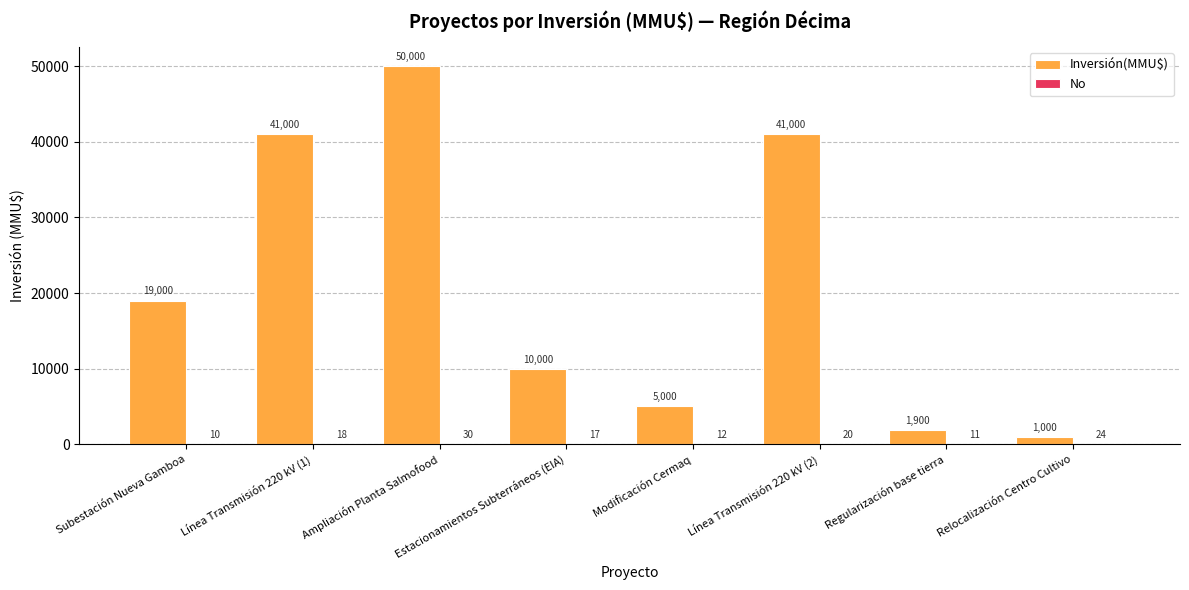

Between Ampliación Planta Salmofood and Relocalización Centro Cultivo, which series saw the biggest shift?

Inversión(MMU$)